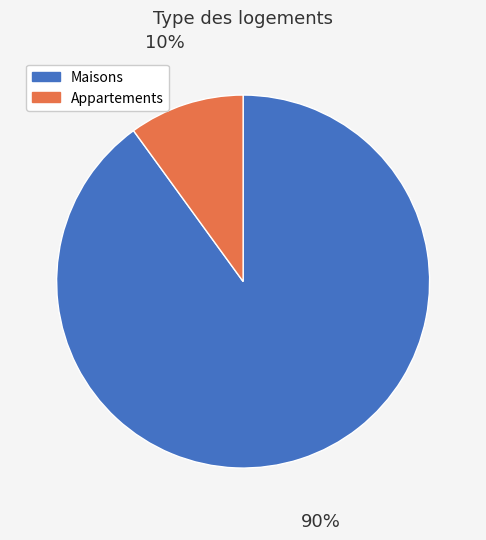

Rank the categories by value from lowest to highest.

Appartements, Maisons